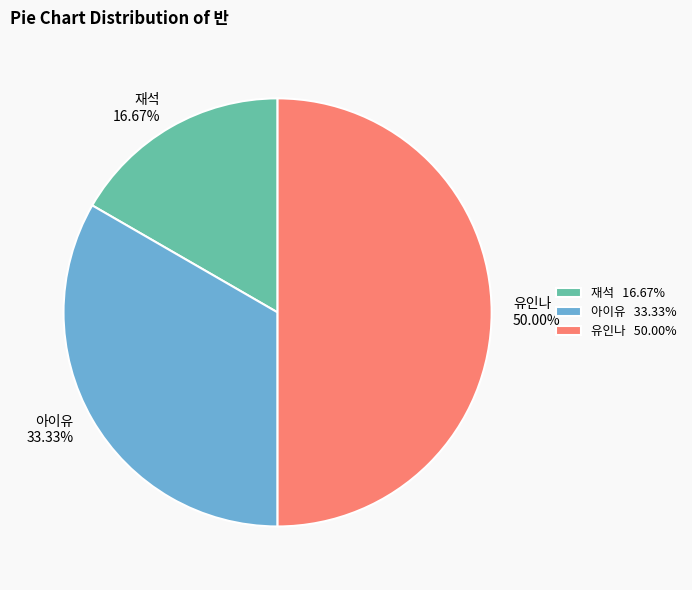

Count the number of slices in the pie.

3